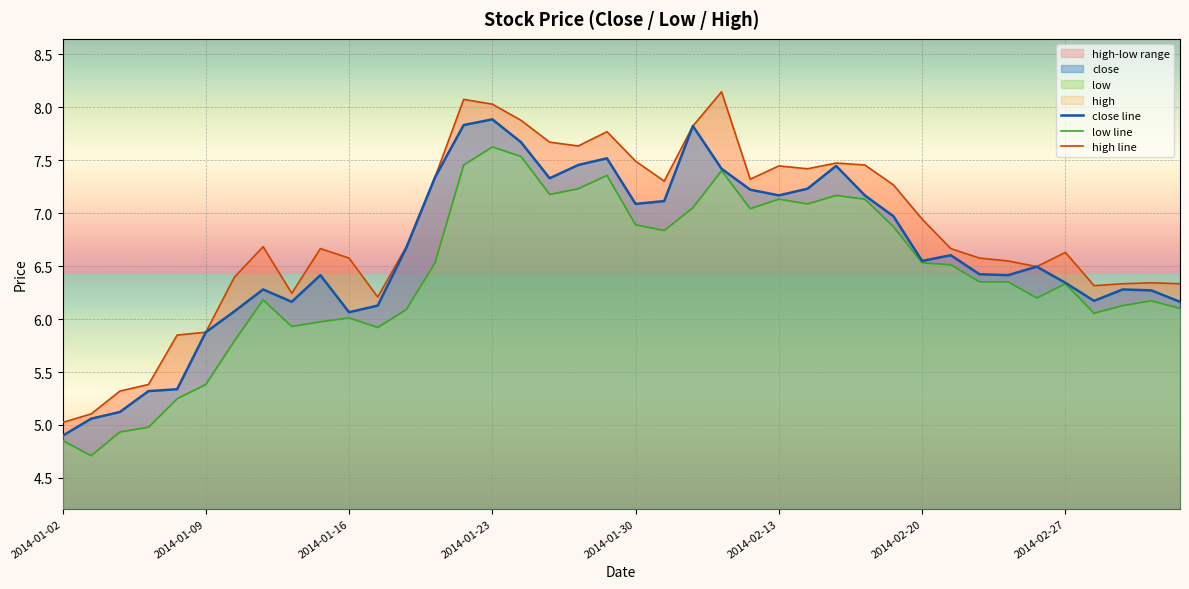

True or false: close line has a value of 7.7 at 2014-01-02.

False